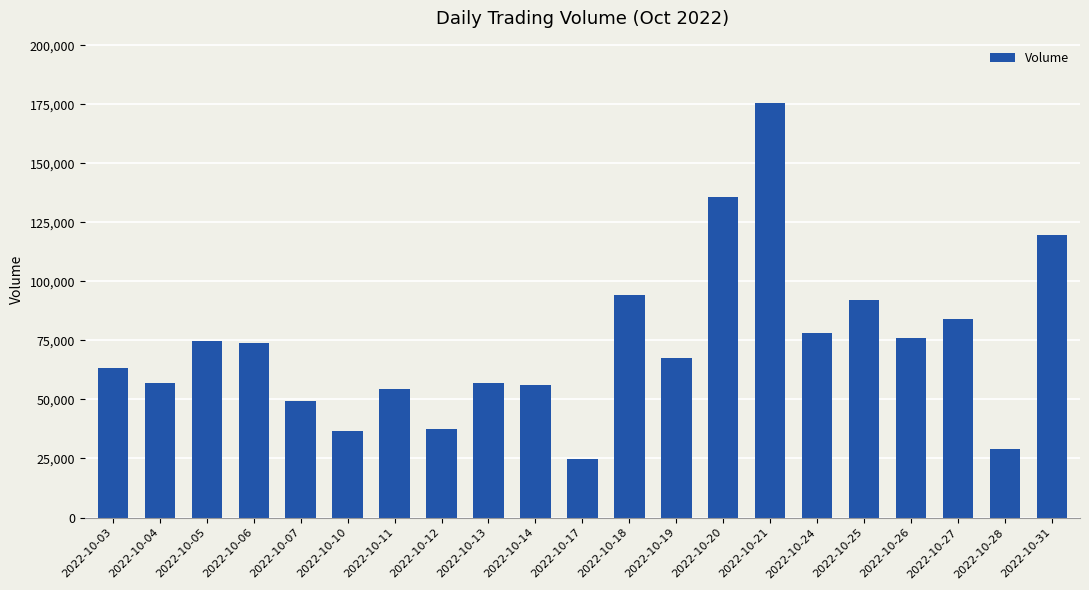

Is it true that the value at 2022-10-28 is 37927?

False